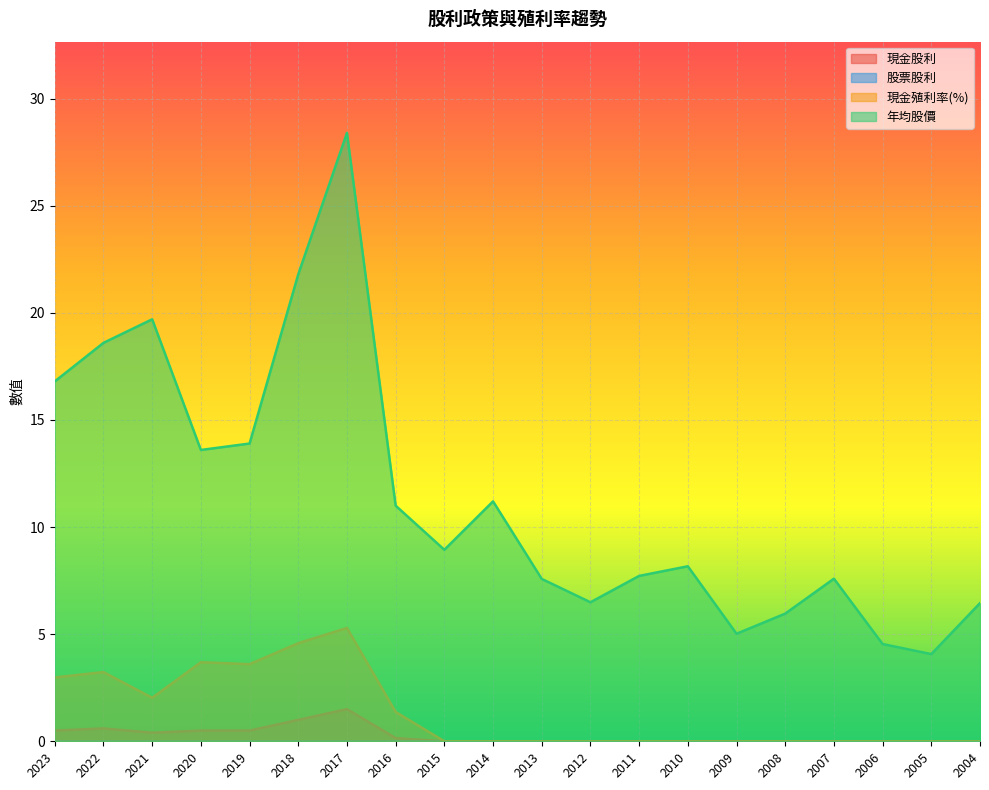

What is the difference between the second highest and second lowest values in the 現金殖利率(%) series?

4.6